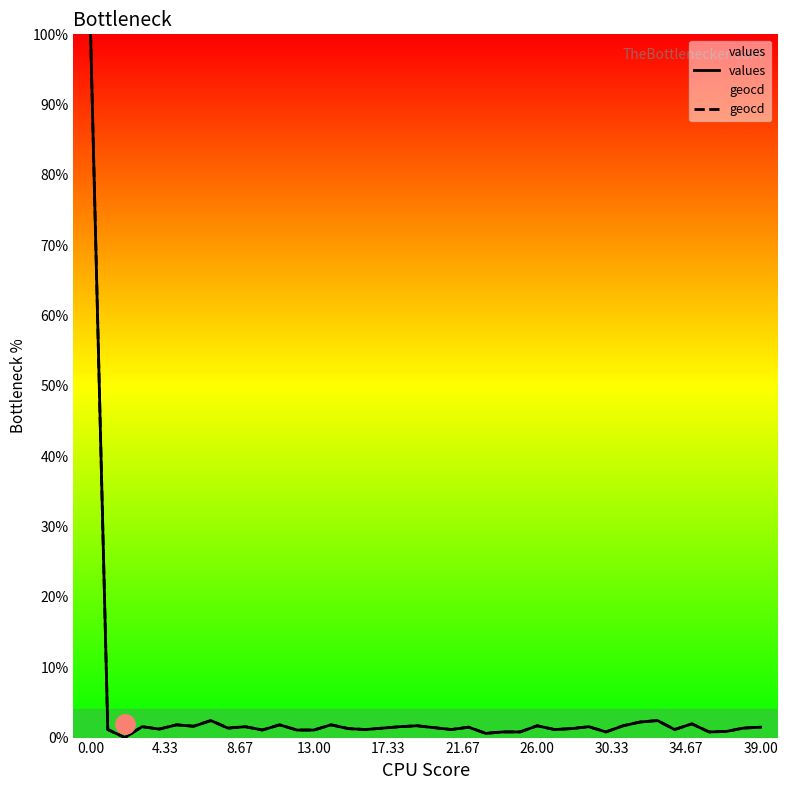

At which label is geocd closest to 50?

30.33